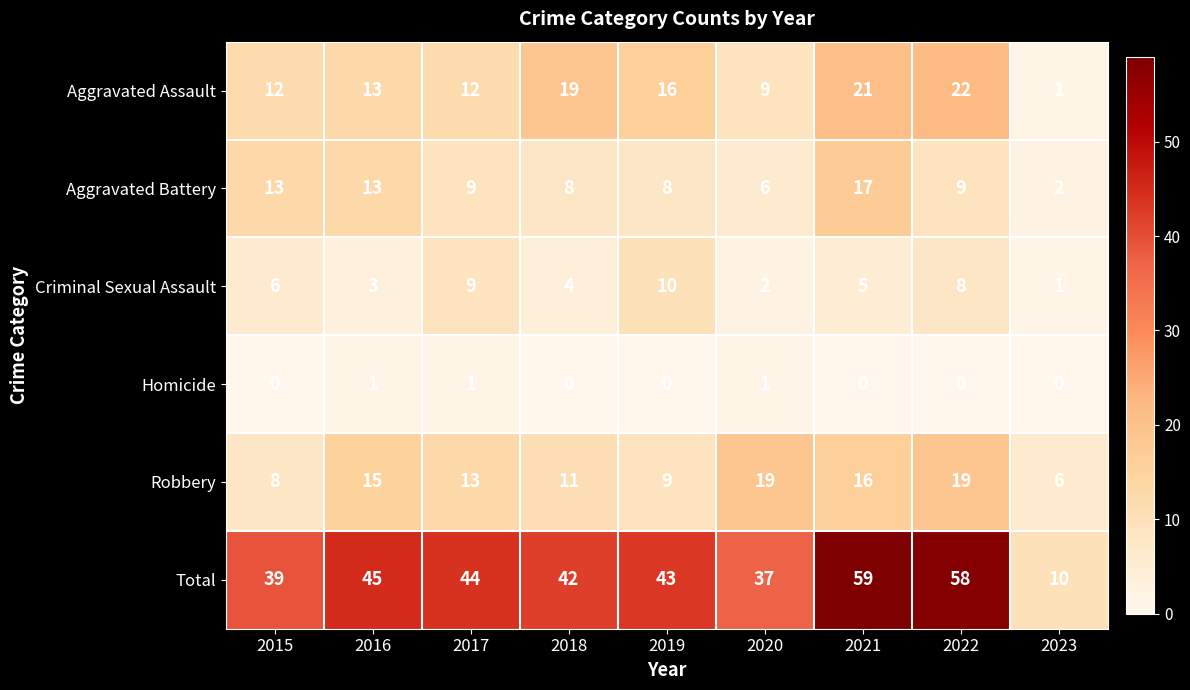

What value does the Aggravated Assault series have at 2018, to the nearest 5?

20